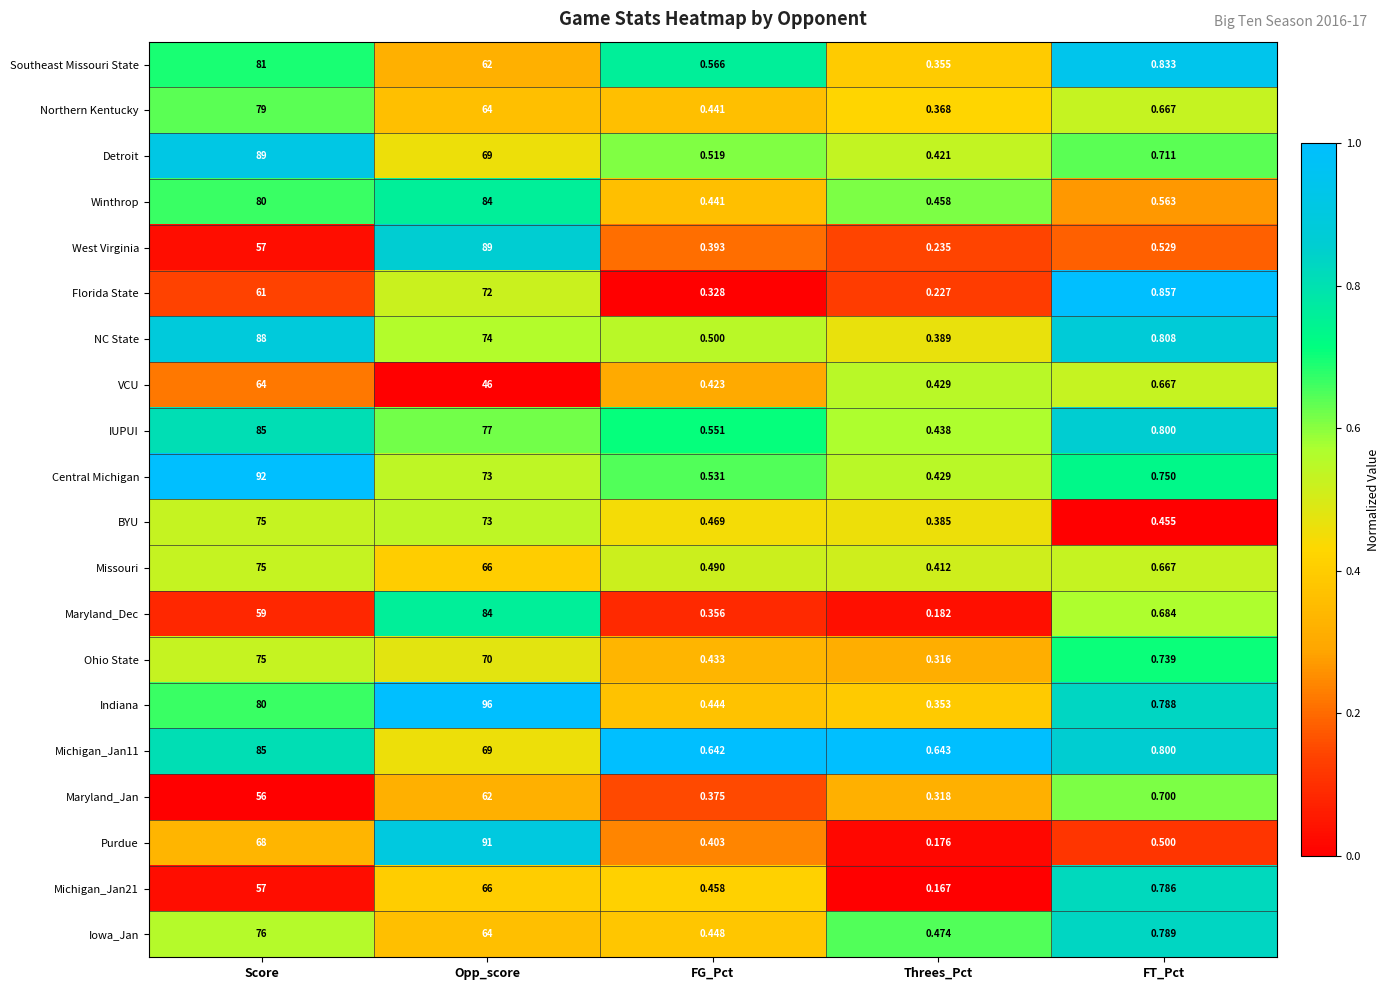

Which category has the lowest value in the NC State series?

Threes_Pct